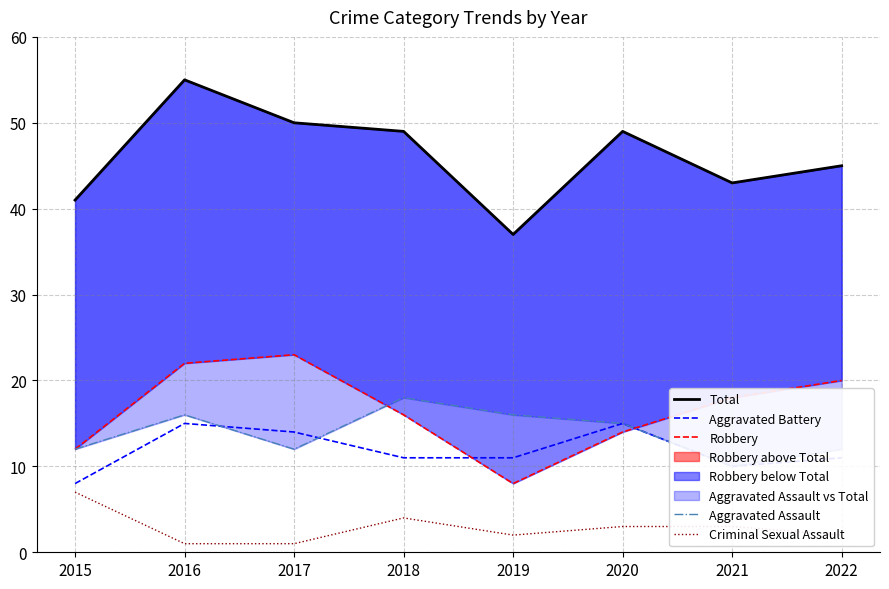

True or false: Criminal Sexual Assault has a value of 1 at 2017.

True